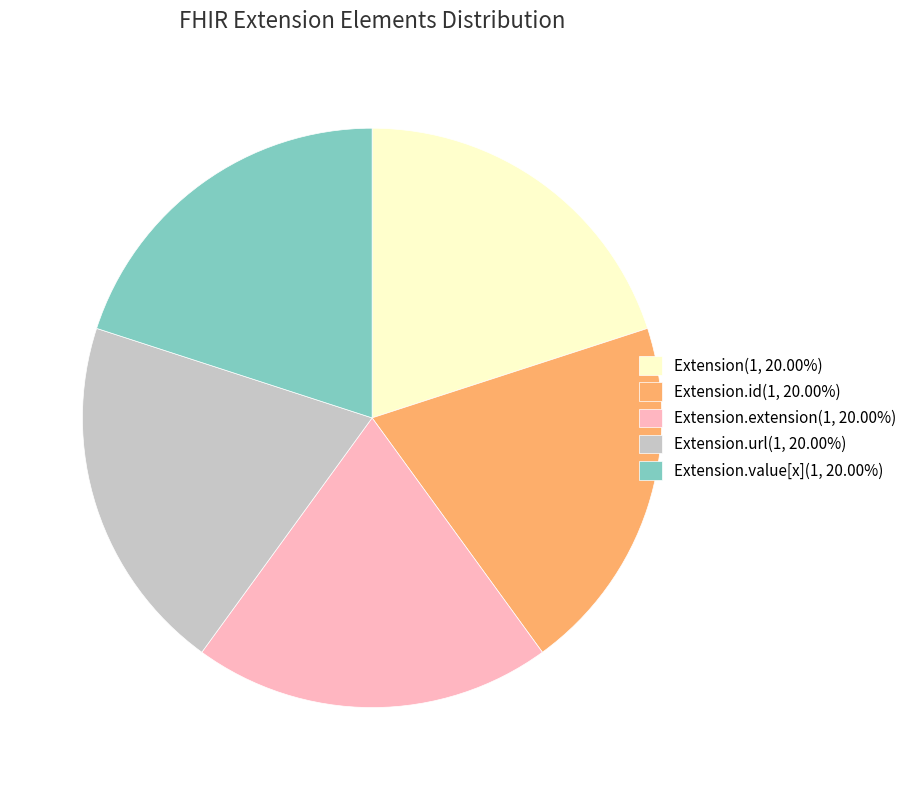

Do Extension(1, 20.00%) and Extension.url(1, 20.00%) together represent more than half of the pie?

No